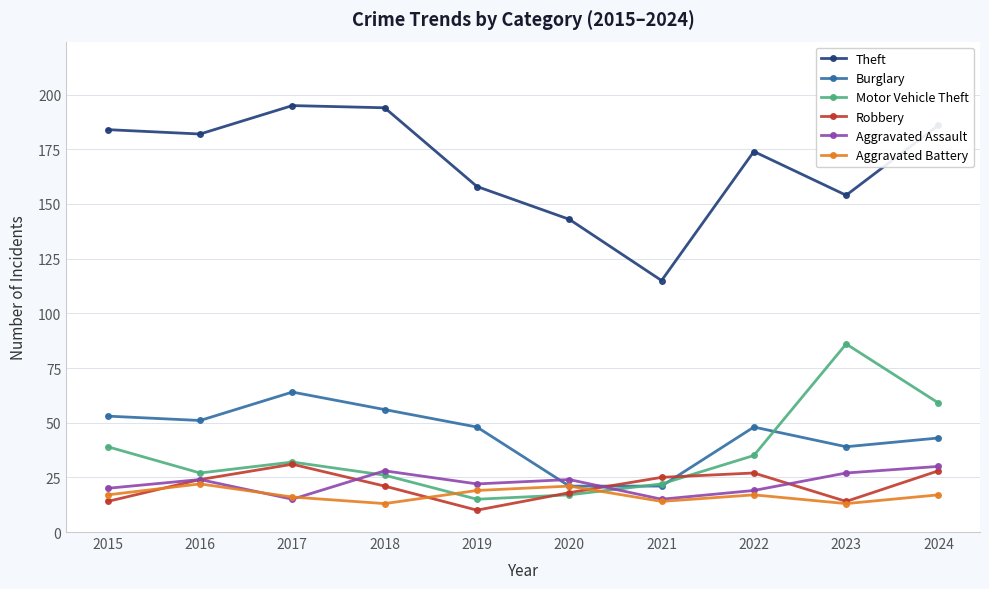

Reading right to left, transcribe all the data shown in this chart.

Theft: 186	154	174	115	143	158	194	195	182	184
Burglary: 43	39	48	21	21	48	56	64	51	53
Motor Vehicle Theft: 59	86	35	22	17	15	26	32	27	39
Robbery: 28	14	27	25	18	10	21	31	24	14
Aggravated Assault: 30	27	19	15	24	22	28	15	24	20
Aggravated Battery: 17	13	17	14	21	19	13	16	22	17